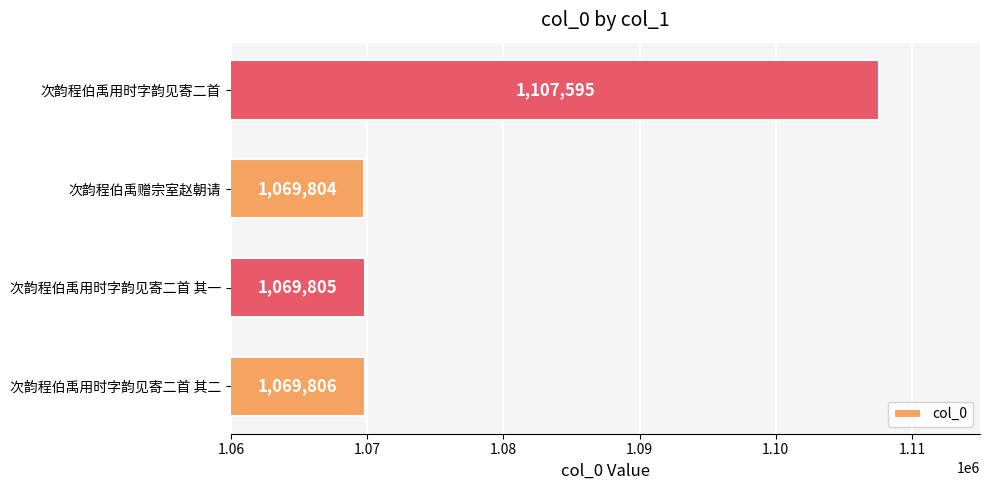

Count the number of categories in the chart.

4